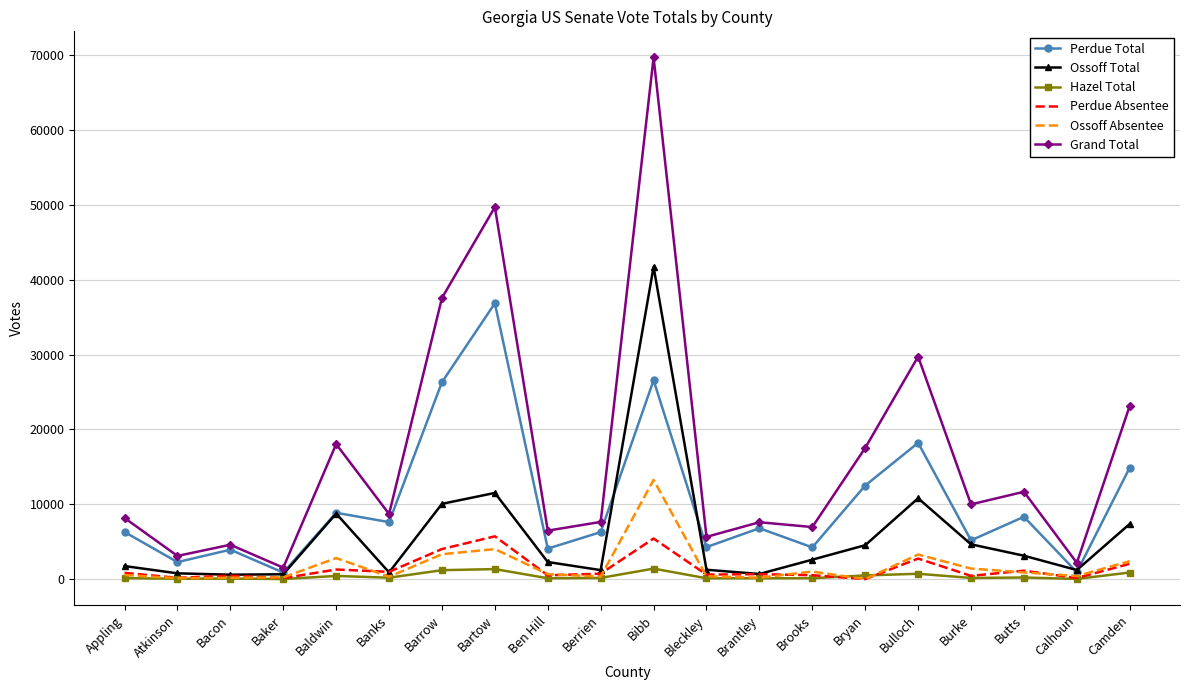

What is the difference between the highest and lowest values at Calhoun?

2143